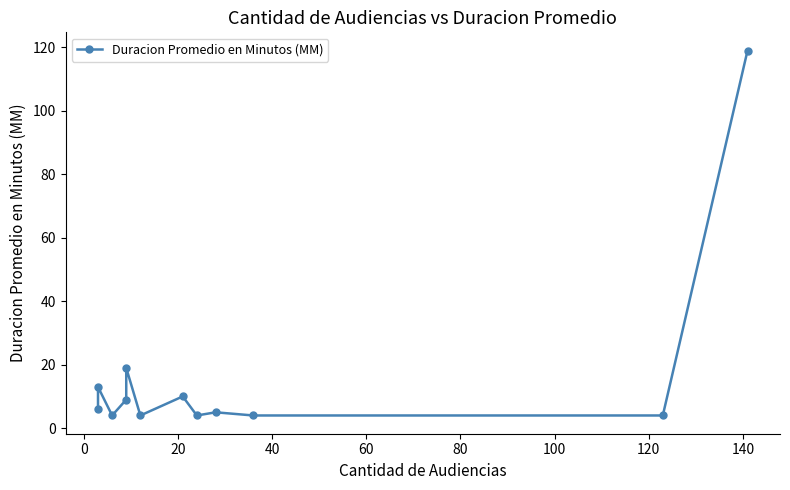

Is this an area chart (filled region under the line)?

No